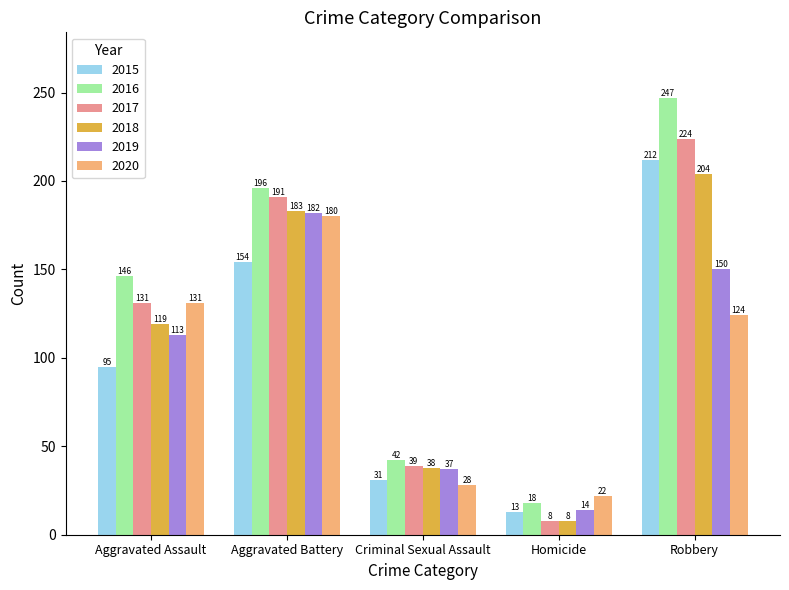

The 2016 series shows 58 at Criminal Sexual Assault. True or false?

False